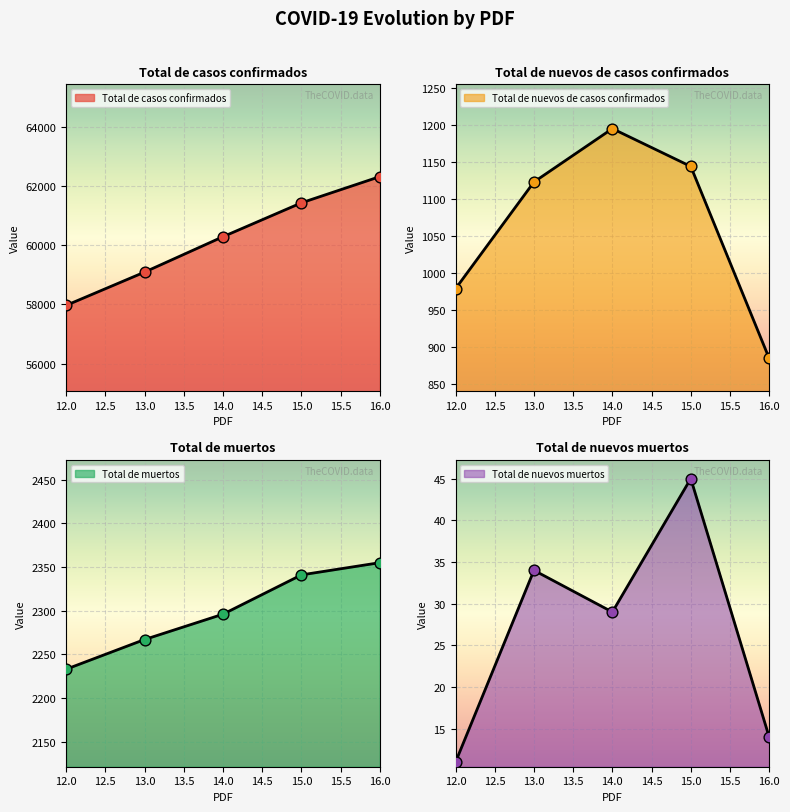

At how many categories does at least one series exceed 58157?

4